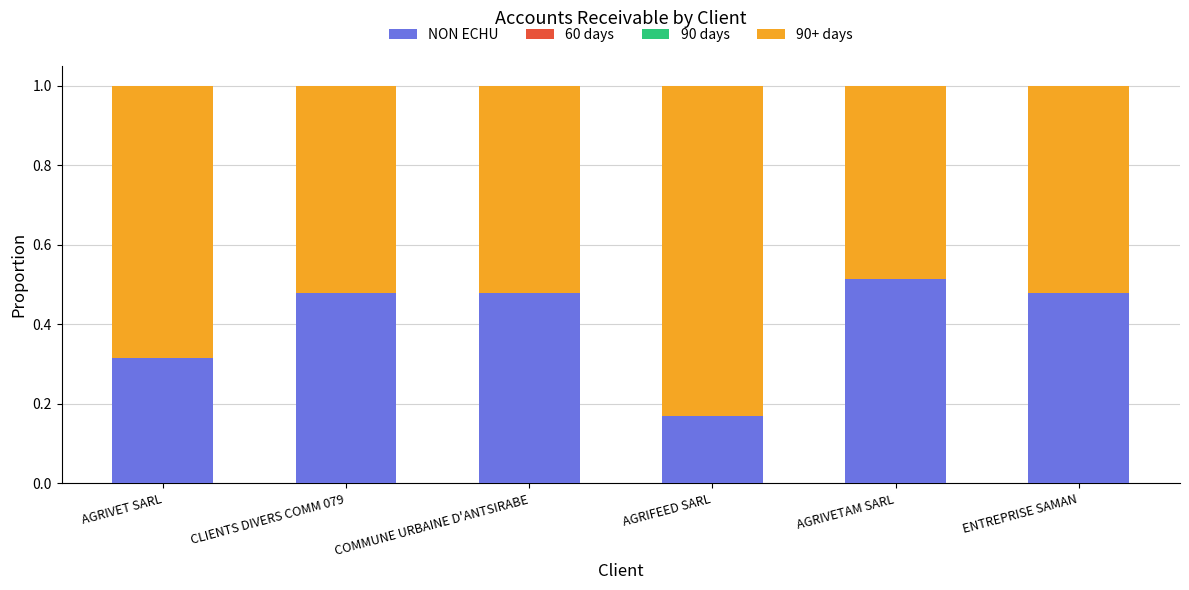

How many data points does each series have?

6